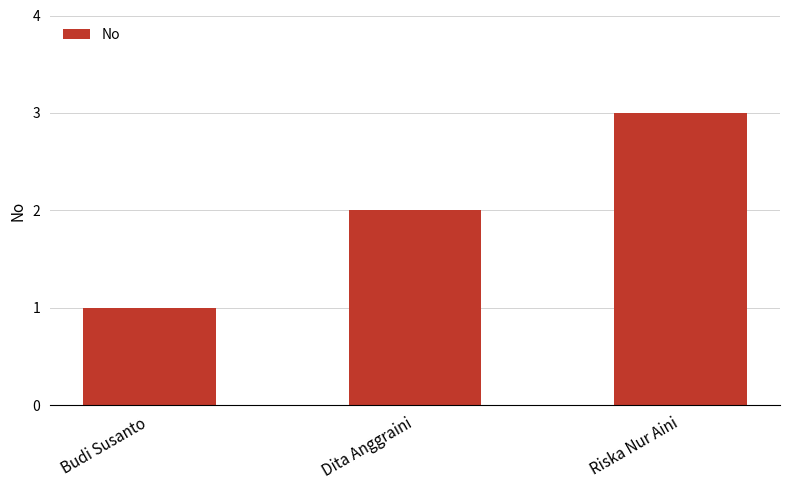

What is the label of the 2nd bar from the left?

Dita Anggraini